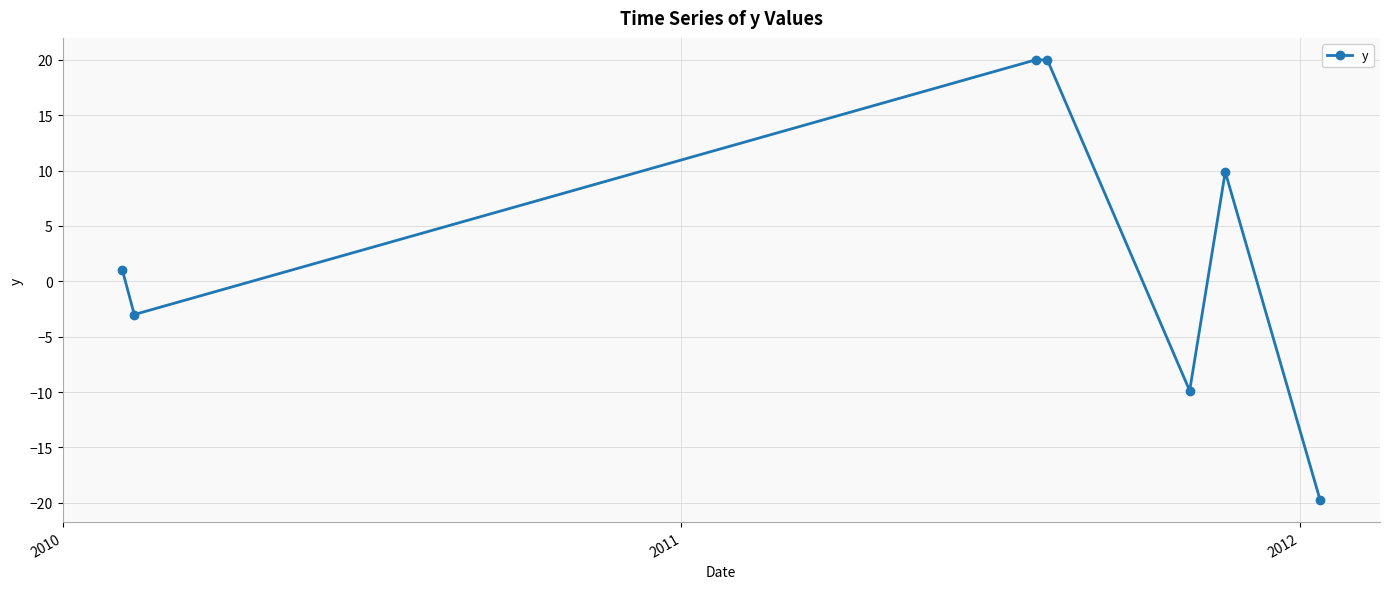

What is the difference between the maximum and second lowest values?

29.9